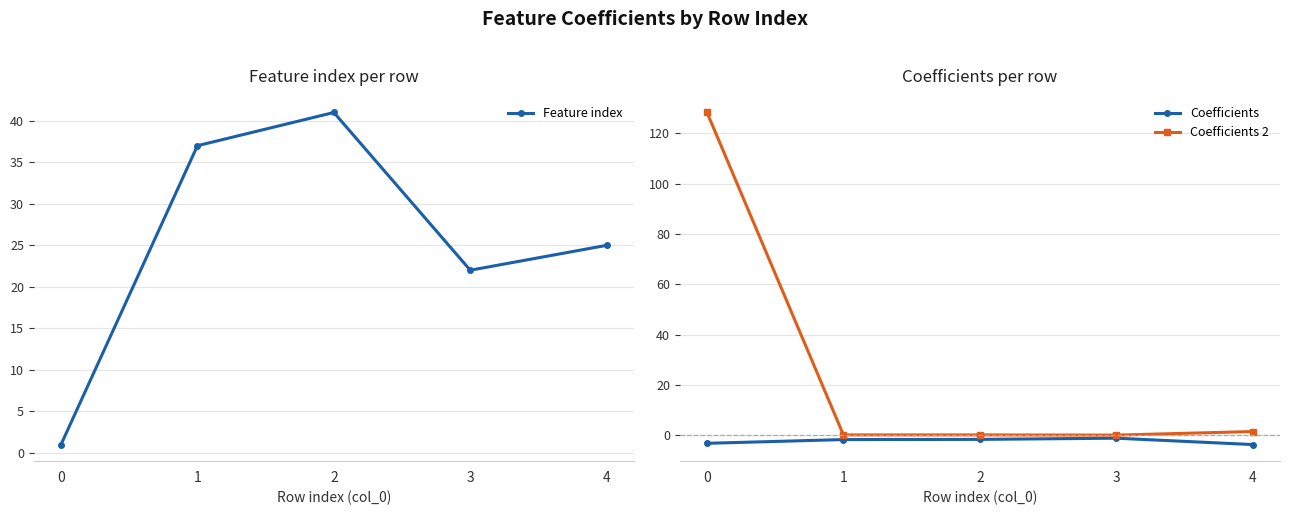

What is the greatest value displayed?

128.2